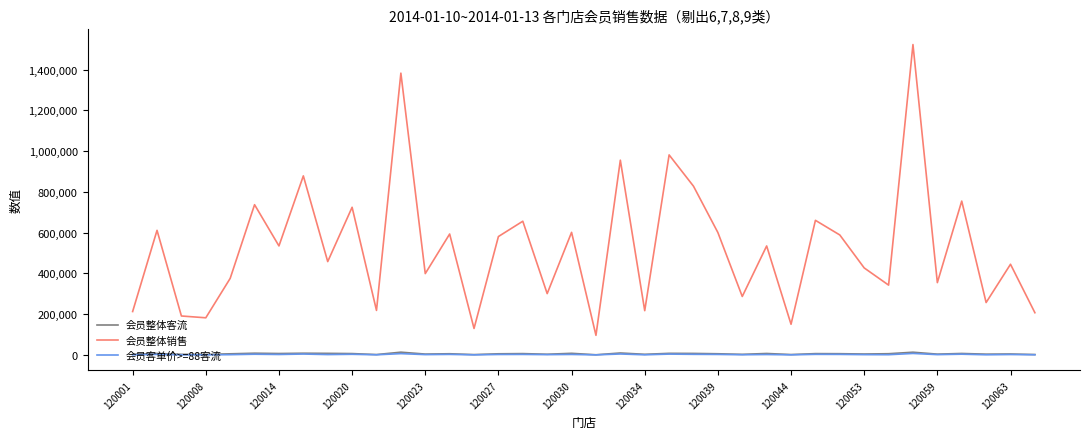

How many distinct data groups are displayed?

3